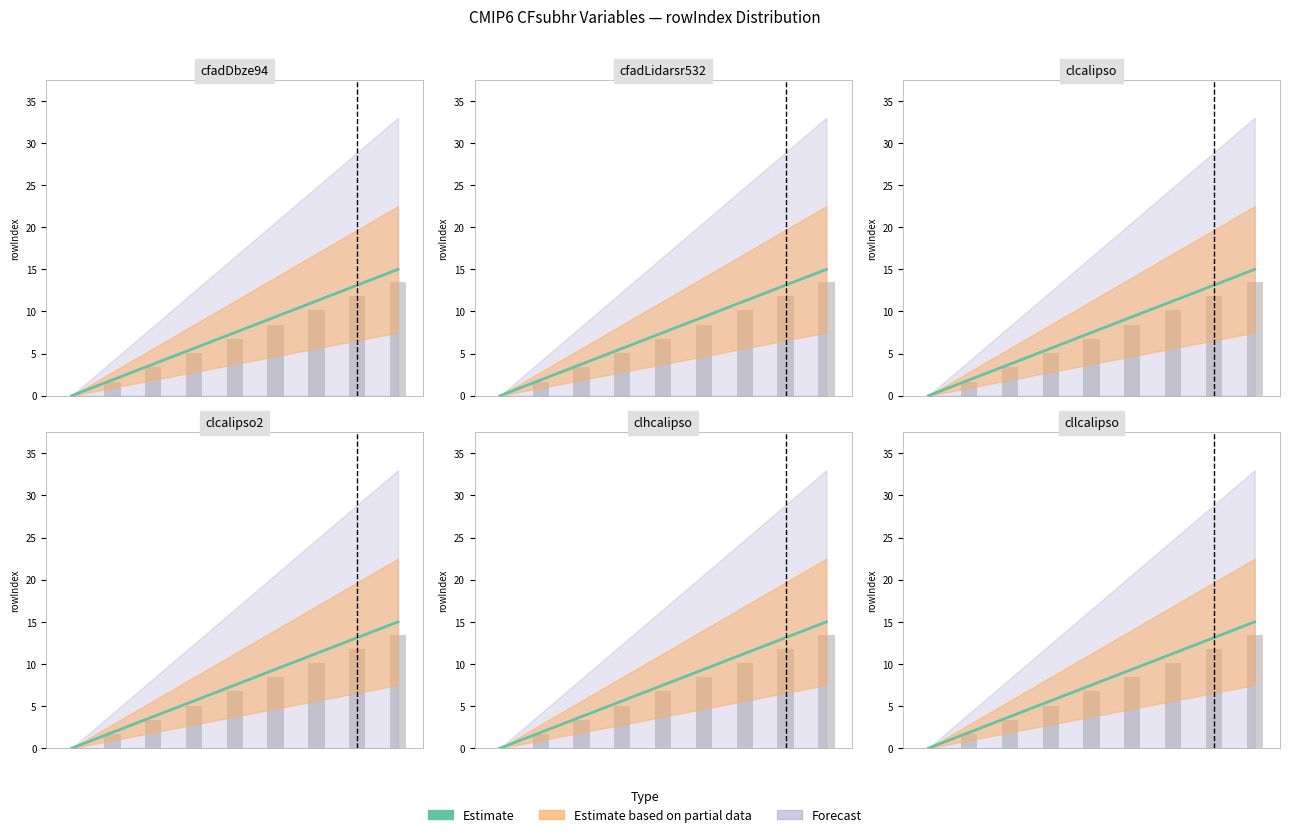

True or false: the data shows 3.2 at 1.

False